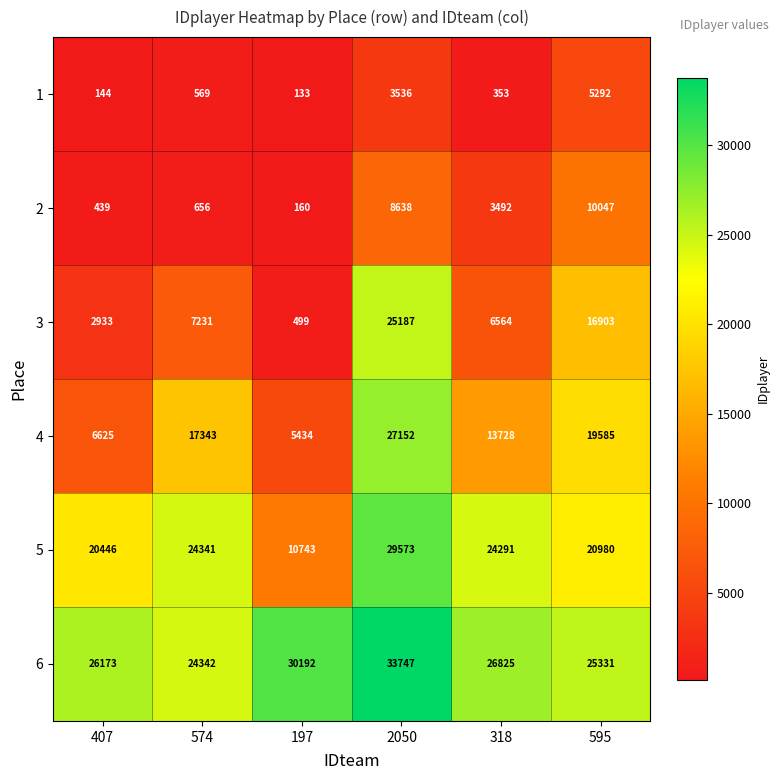

Which series has the largest range (max minus min)?

3